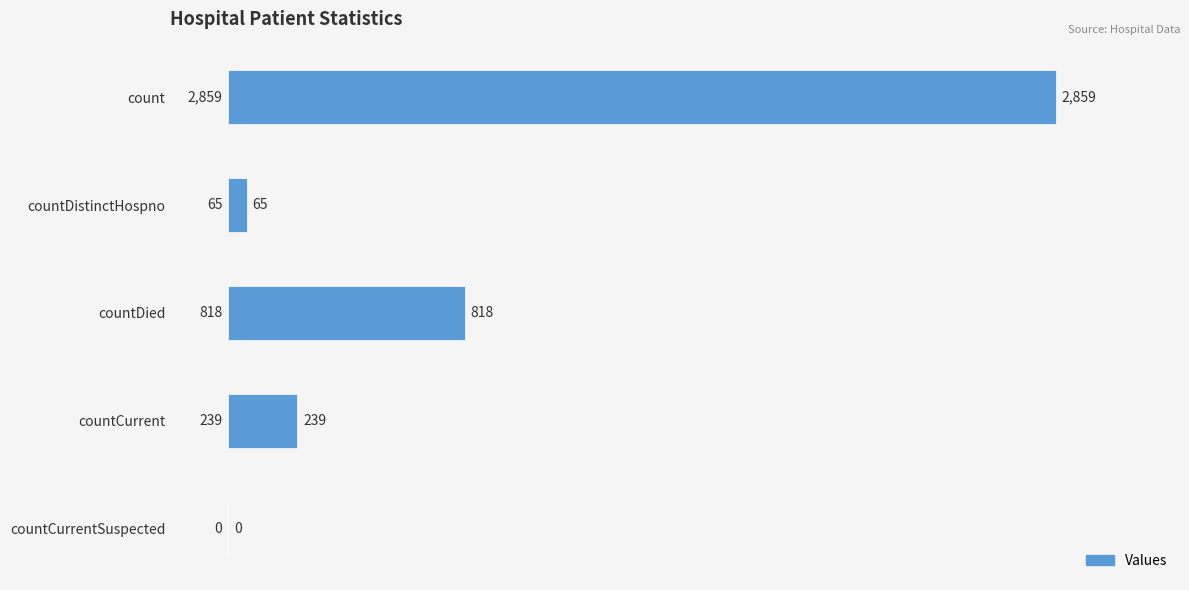

What is the sum of all values?

3981